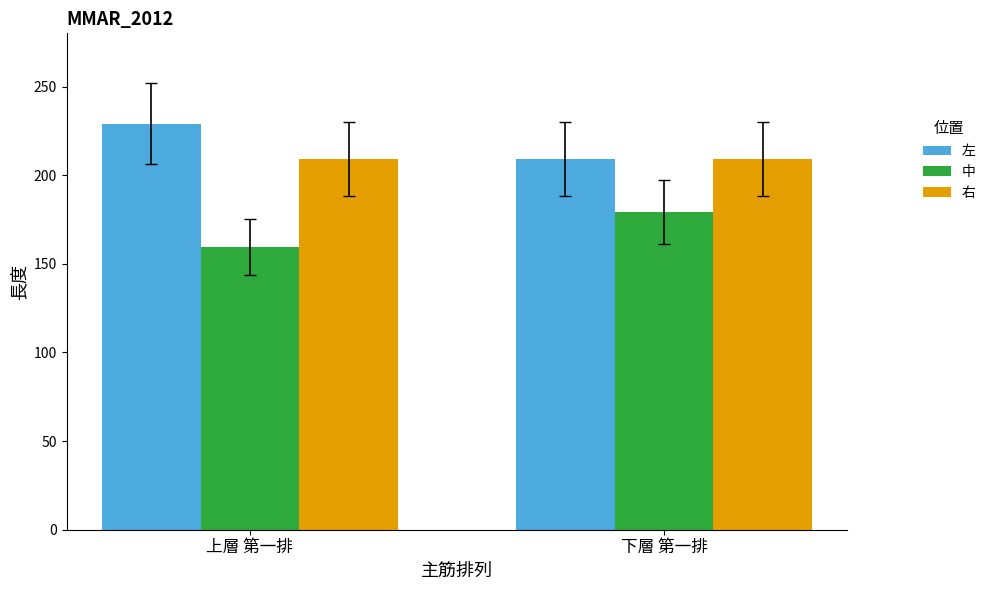

What position from the left is 上層 第一排?

1